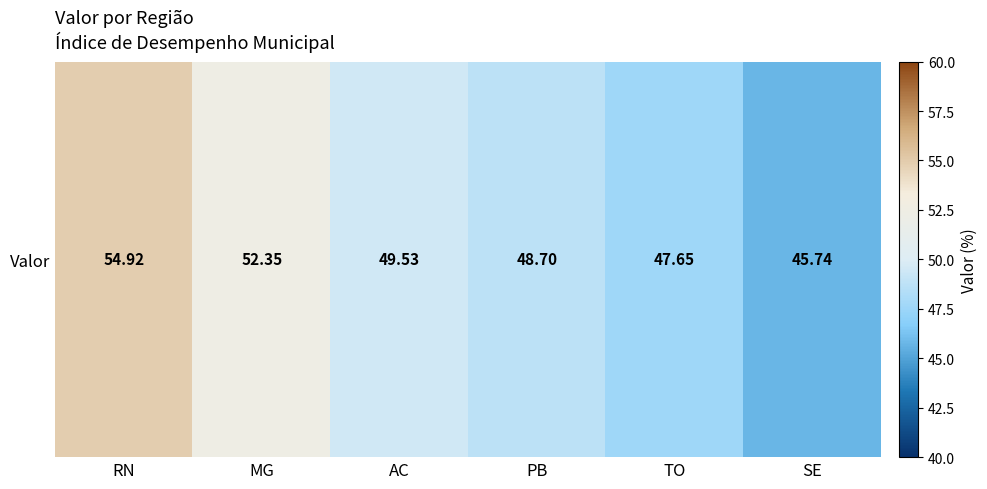

Rank the categories by value from highest to lowest.

RN, MG, AC, PB, TO, SE